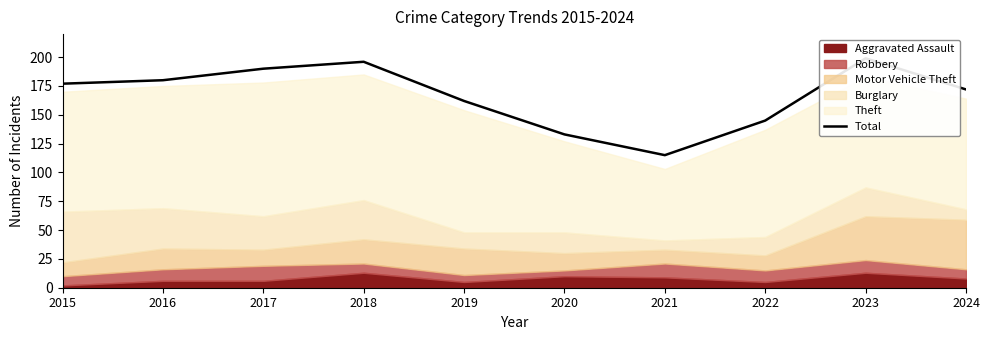

How many lines are shown in the chart?

1